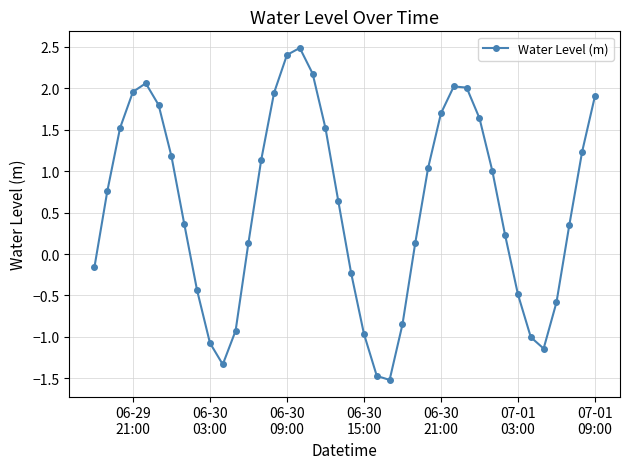

What is the value of the 24th point from the left?

-1.5